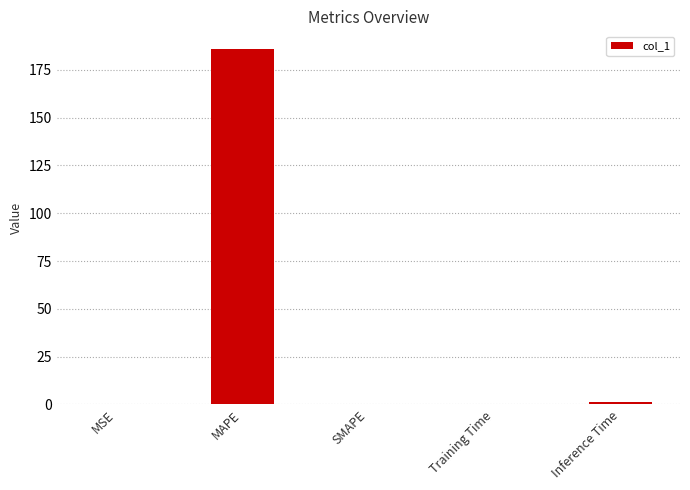

The value at SMAPE is 0.0. True or false?

True